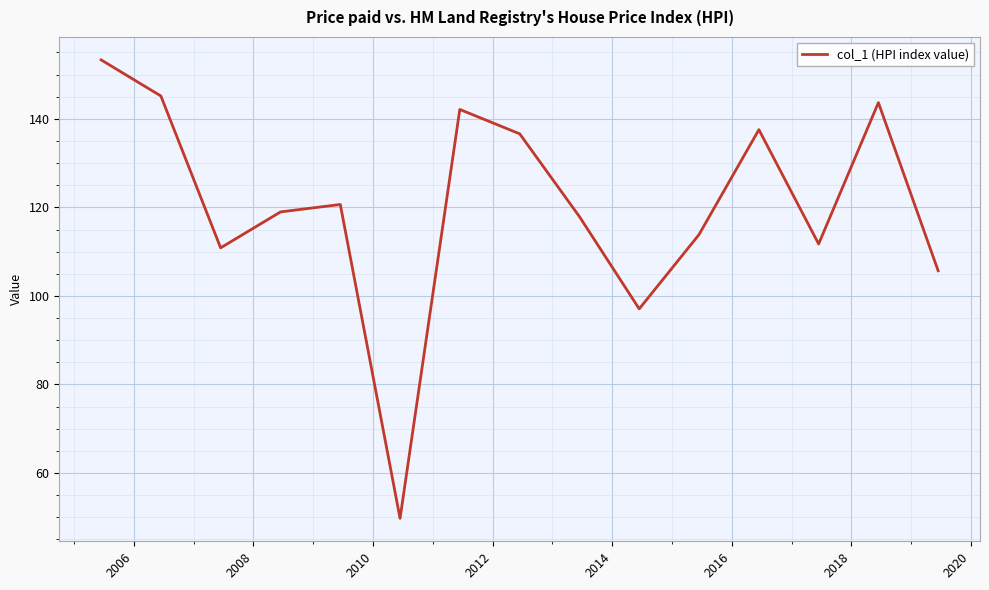

What is the minimum value shown in the chart?

49.7